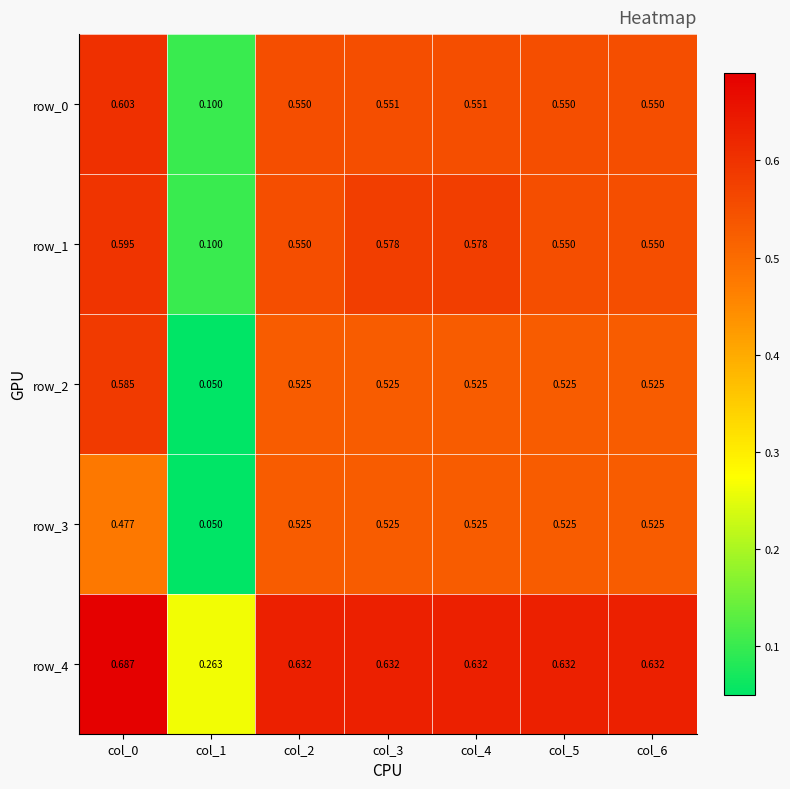

At which category is the sum across all series the highest?

col_0